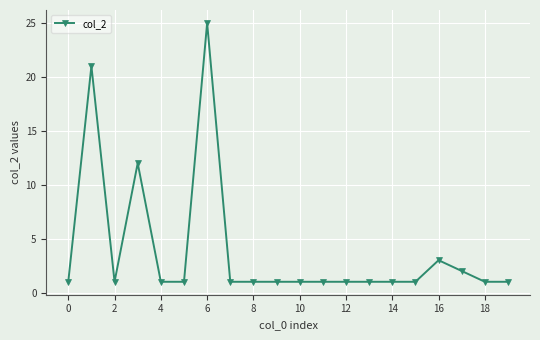

What is the maximum value shown in the chart?

25